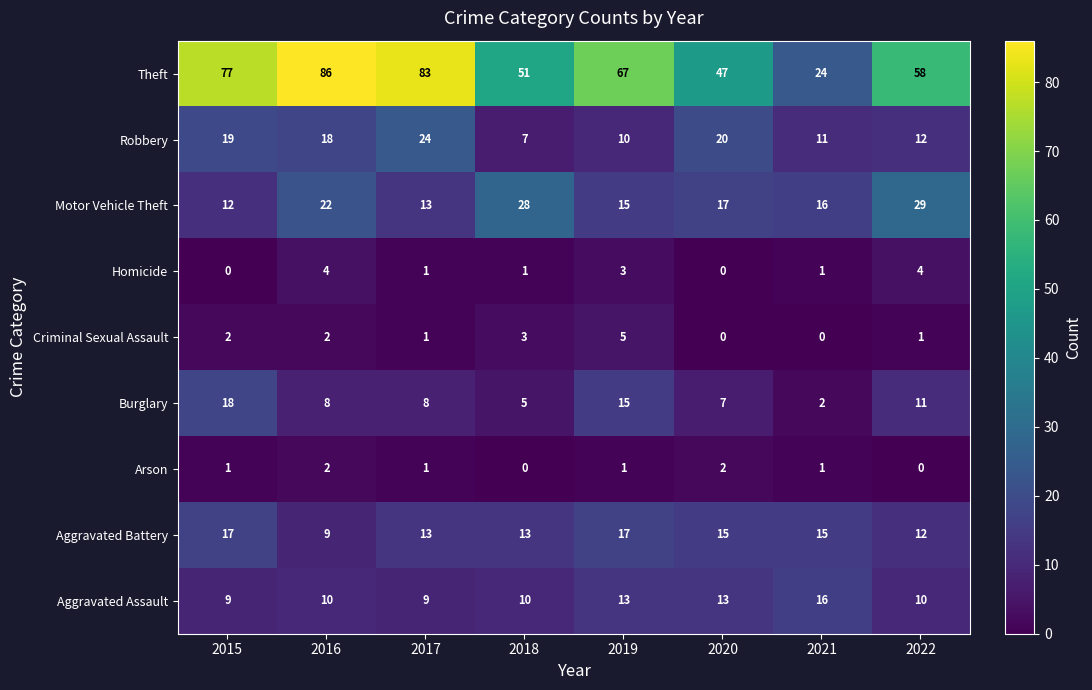

The Motor Vehicle Theft series shows 22 at 2016. True or false?

True